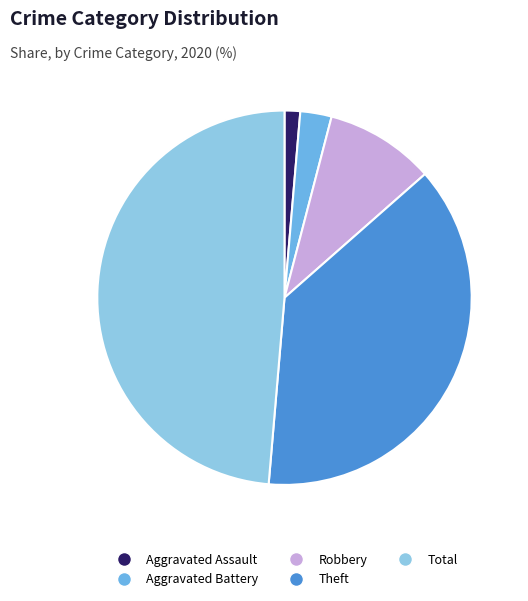

Does any single category account for the majority?

No